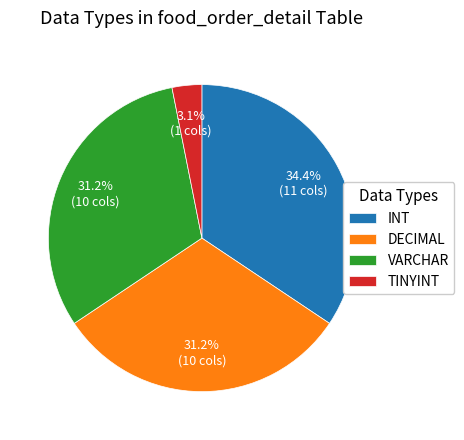

Do VARCHAR and DECIMAL together represent more than half of the pie?

Yes